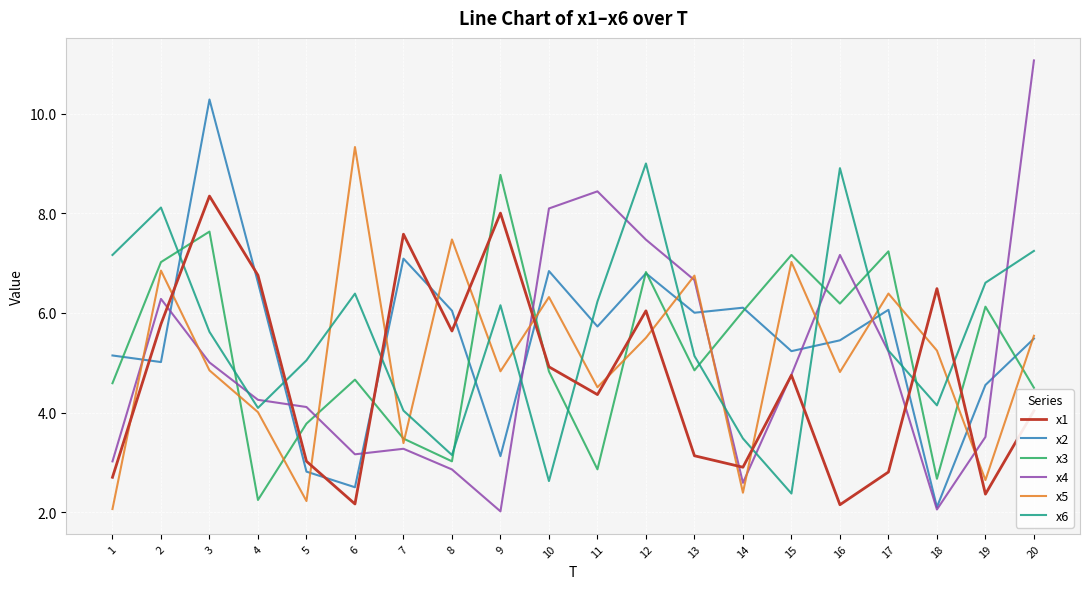

How many lines are shown in the chart?

6